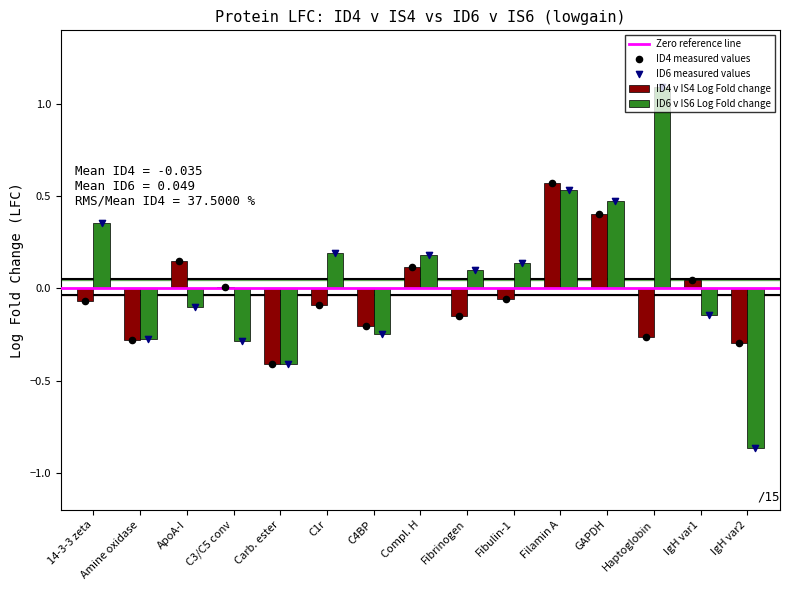

At how many categories does at least one series exceed 0?

11